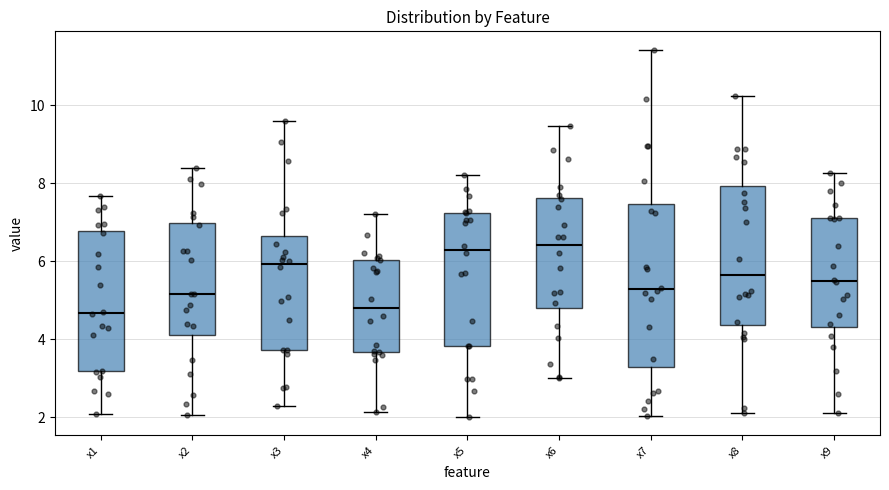

Reading left to right, transcribe this box plot: for each box, give where its median line is, the range the box spans, and where its two whiskers end, as read against the y-axis. The values are not printed on the chart, so give them approximately, as read against the axis.

x1: median 4.6, box 3.2 to 6.8, whiskers 2.0 to 7.6
x2: median 5.2, box 4.2 to 7.0, whiskers 2.0 to 8.4
x3: median 6.0, box 3.8 to 6.6, whiskers 2.2 to 9.6
x4: median 4.8, box 3.6 to 6.0, whiskers 2.2 to 7.2
x5: median 6.4, box 3.8 to 7.2, whiskers 2.0 to 8.2
x6: median 6.4, box 4.8 to 7.6, whiskers 3.0 to 9.4
x7: median 5.2, box 3.2 to 7.4, whiskers 2.0 to 11.4
x8: median 5.6, box 4.4 to 8.0, whiskers 2.2 to 10.2
x9: median 5.4, box 4.4 to 7.2, whiskers 2.0 to 8.2